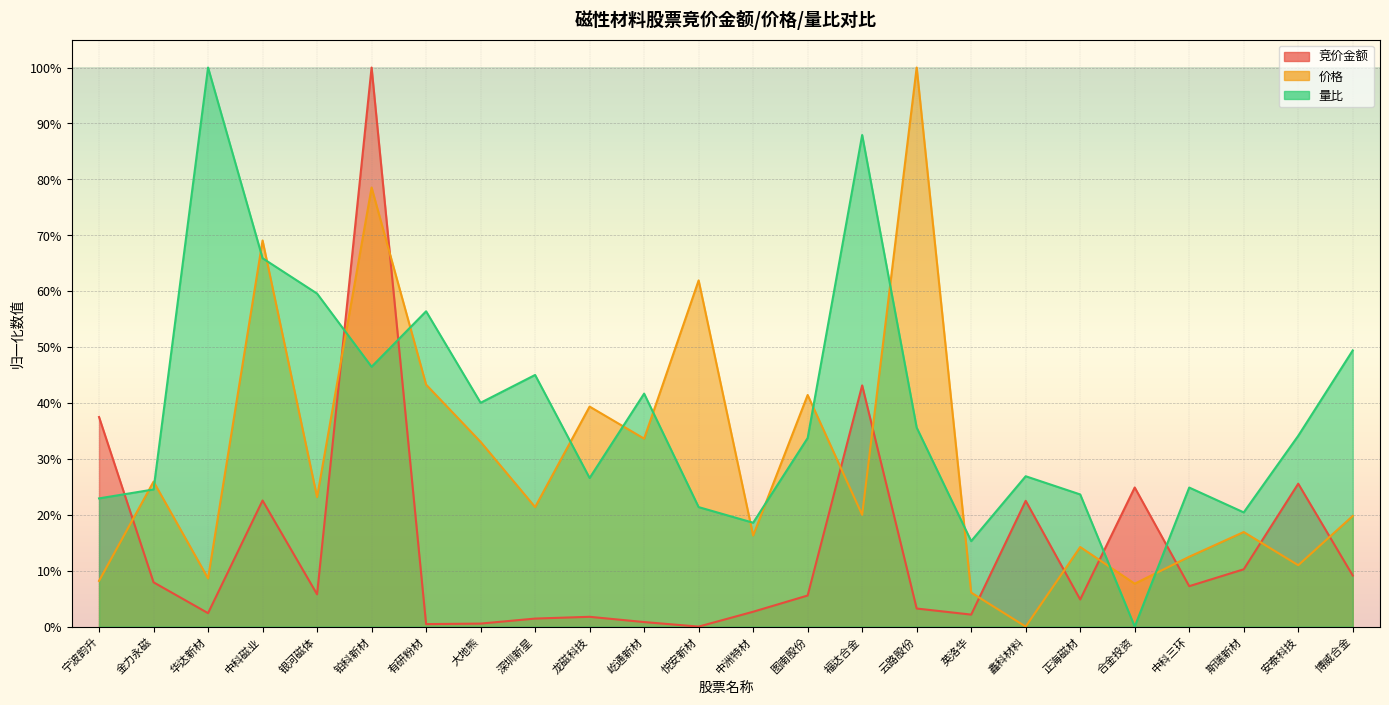

Which series has the largest total across all categories?

量比